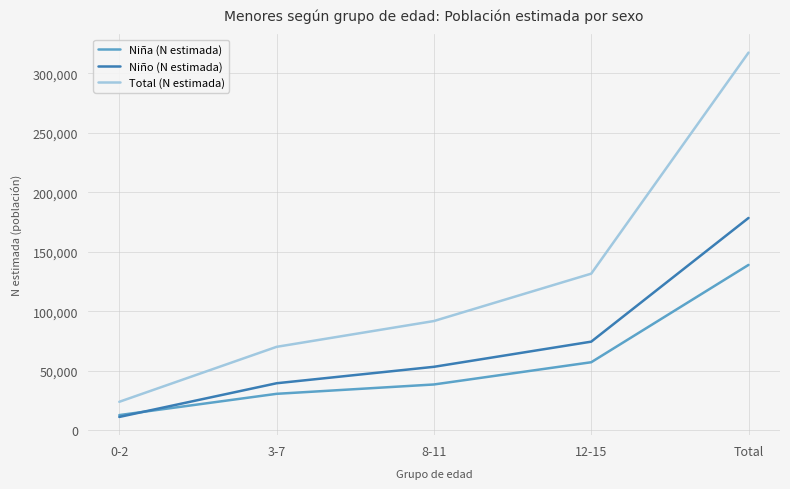

Is the value of Niña (N estimada) at 3-7 greater than the value of Total (N estimada) at 12-15?

No